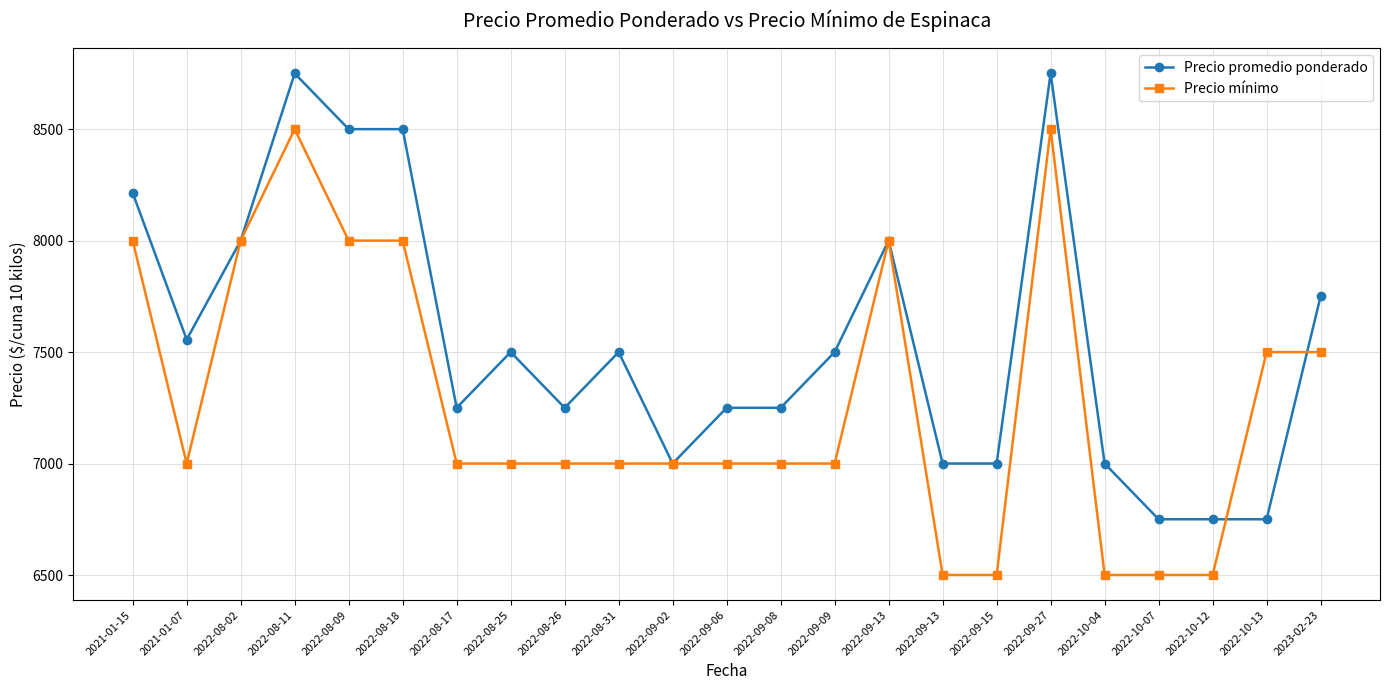

What is the difference between the second highest and minimum values in the Precio promedio ponderado series?

2000